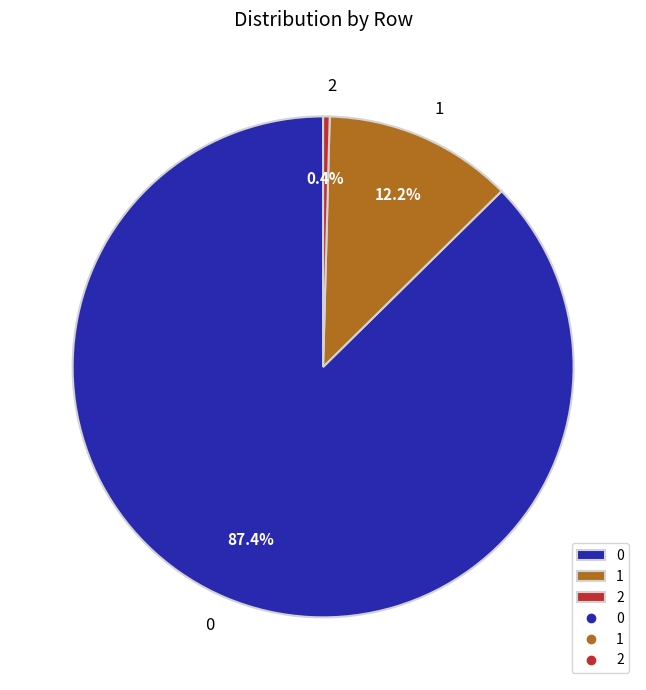

What percentage is the 1 slice, to the nearest percent?

12%